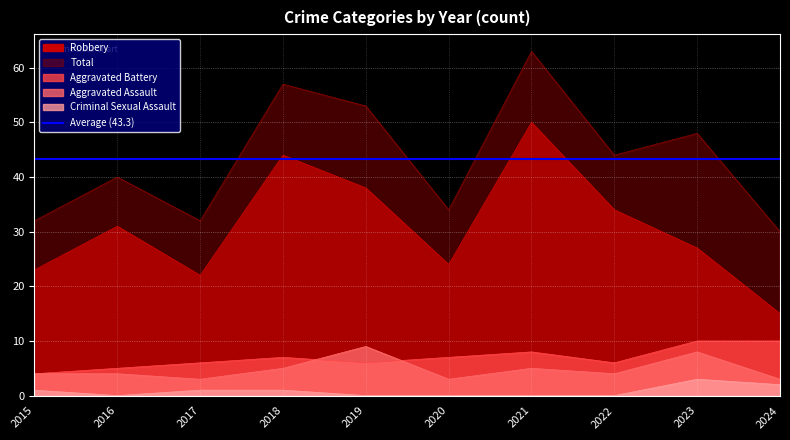

What is the value of the Aggravated Battery point at the 3rd from the left?

6